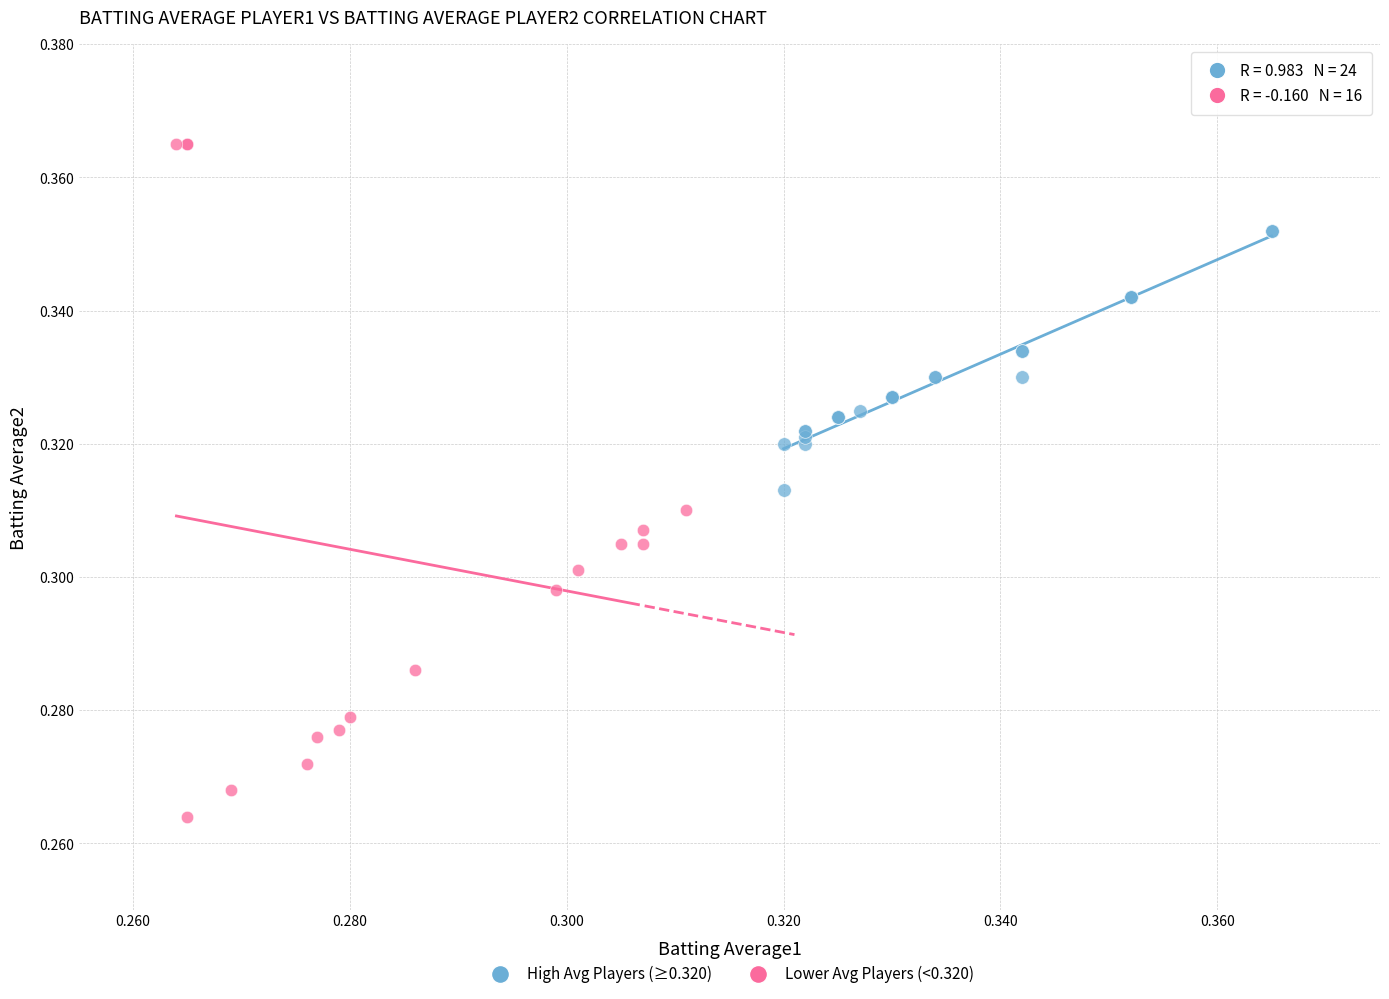

Which series has the largest Y range (max minus min)?

Lower Avg Players (<0.320)